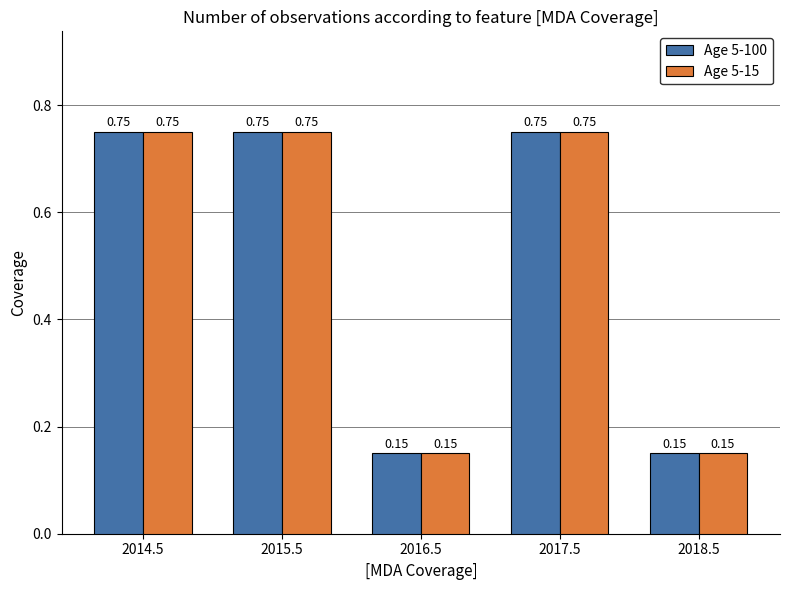

What is the sum of the Age 5-100 values at 2015.5 and 2018.5?

0.9